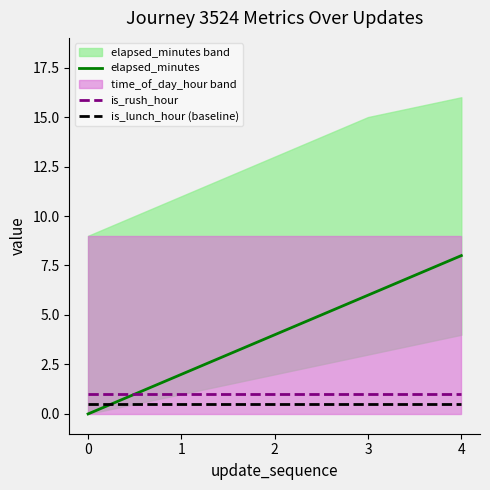

Reading right to left, extract all data points from this chart.

elapsed_minutes: 8.0	6.0	4.0	2.0	0.0
is_rush_hour: 1.0	1.0	1.0	1.0	1.0
is_lunch_hour (baseline): 0.5	0.5	0.5	0.5	0.5